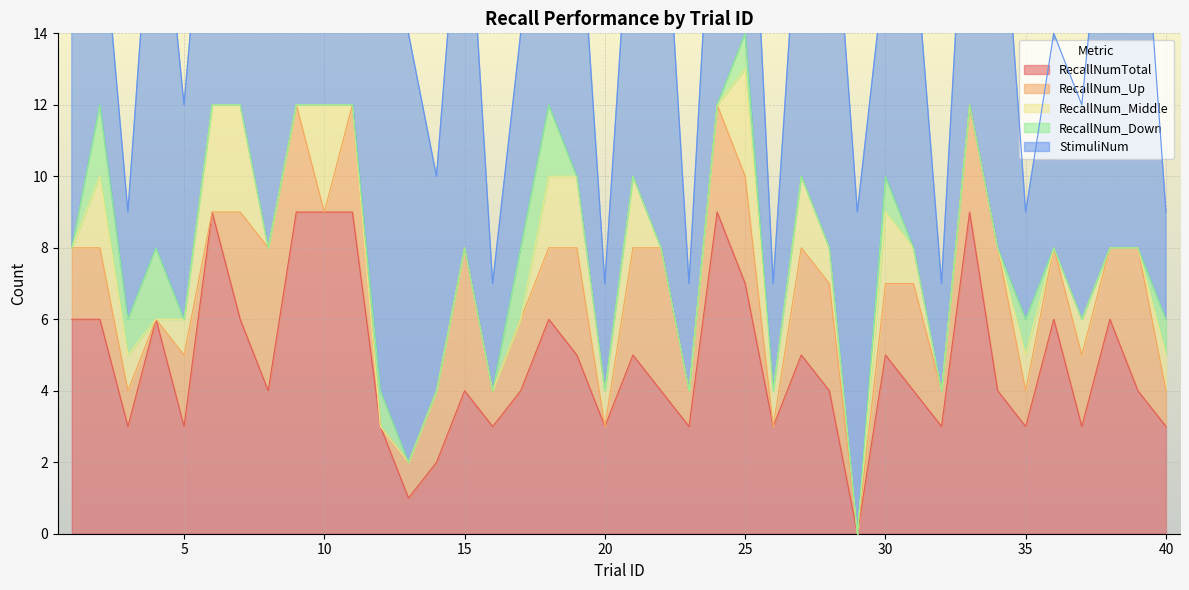

What is the value of the RecallNumTotal point at the 30th from the left?

5